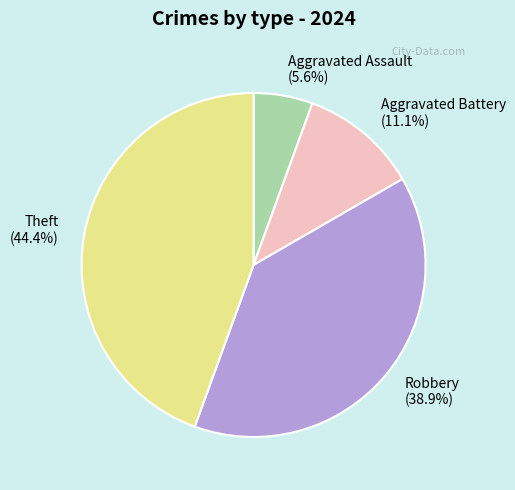

What percentage is the Aggravated Assault slice, to the nearest percent?

6%